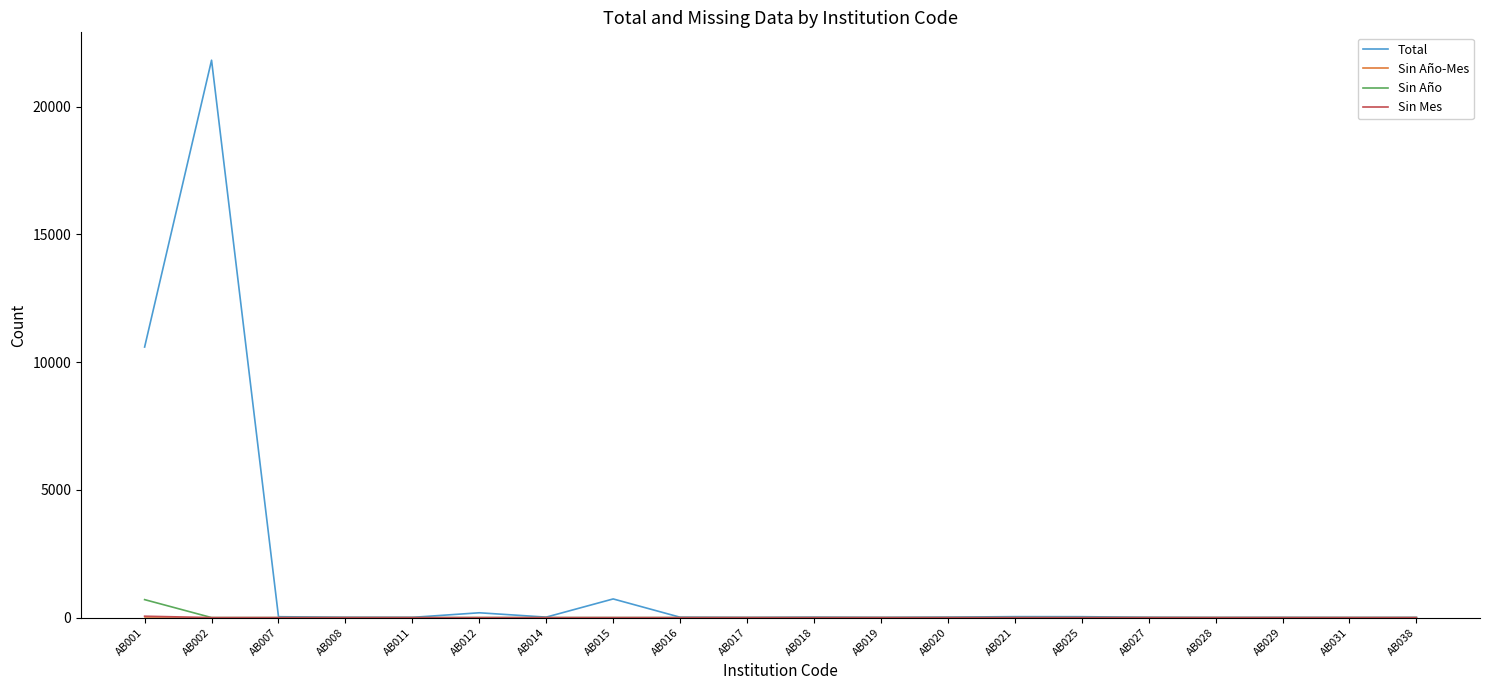

Which series has the largest total across all categories?

Total